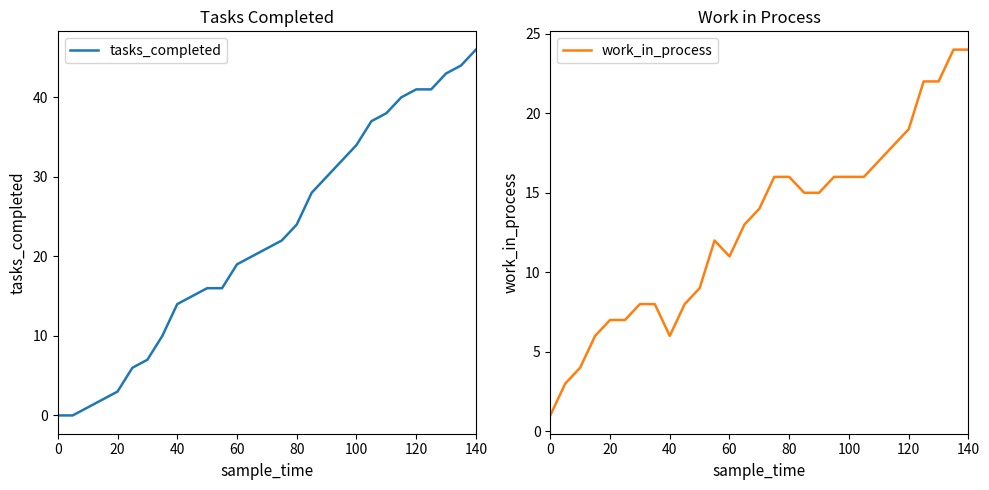

The tasks_completed series shows 34 at 100. True or false?

True